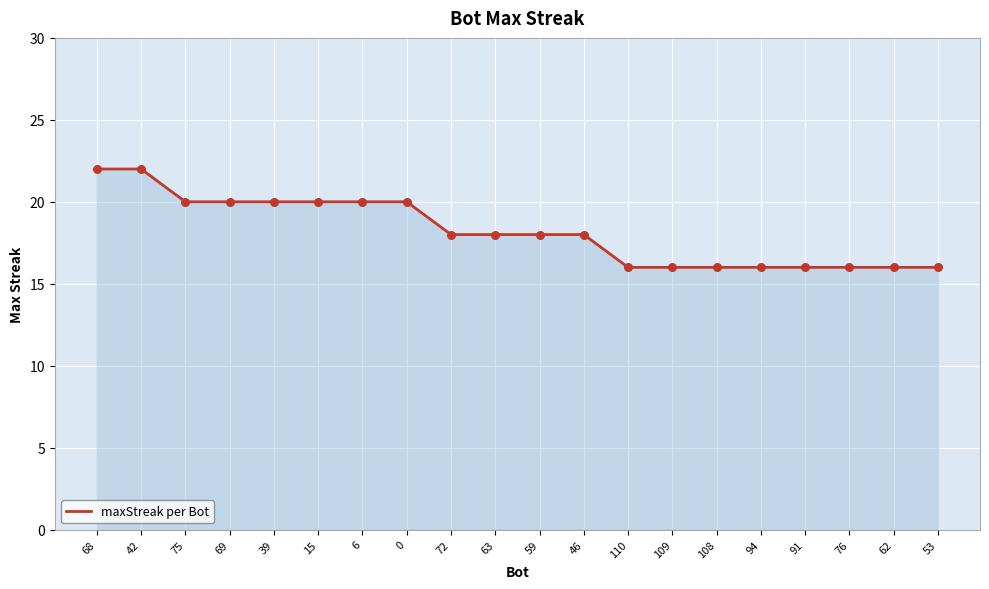

What is the change in value from 42 to 110?

-6